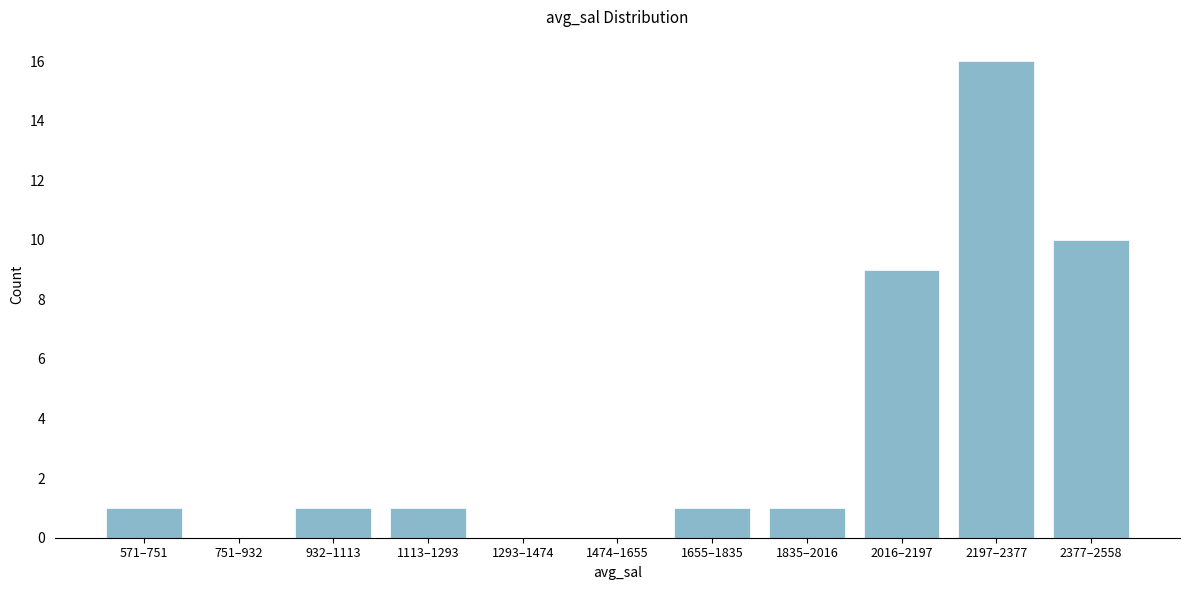

Reading left to right, transcribe all the data shown in this chart.

571–751=1	751–932=0	932–1113=1	1113–1293=1	1293–1474=0	1474–1655=0	1655–1835=1	1835–2016=1	2016–2197=9	2197–2377=16	2377–2558=10